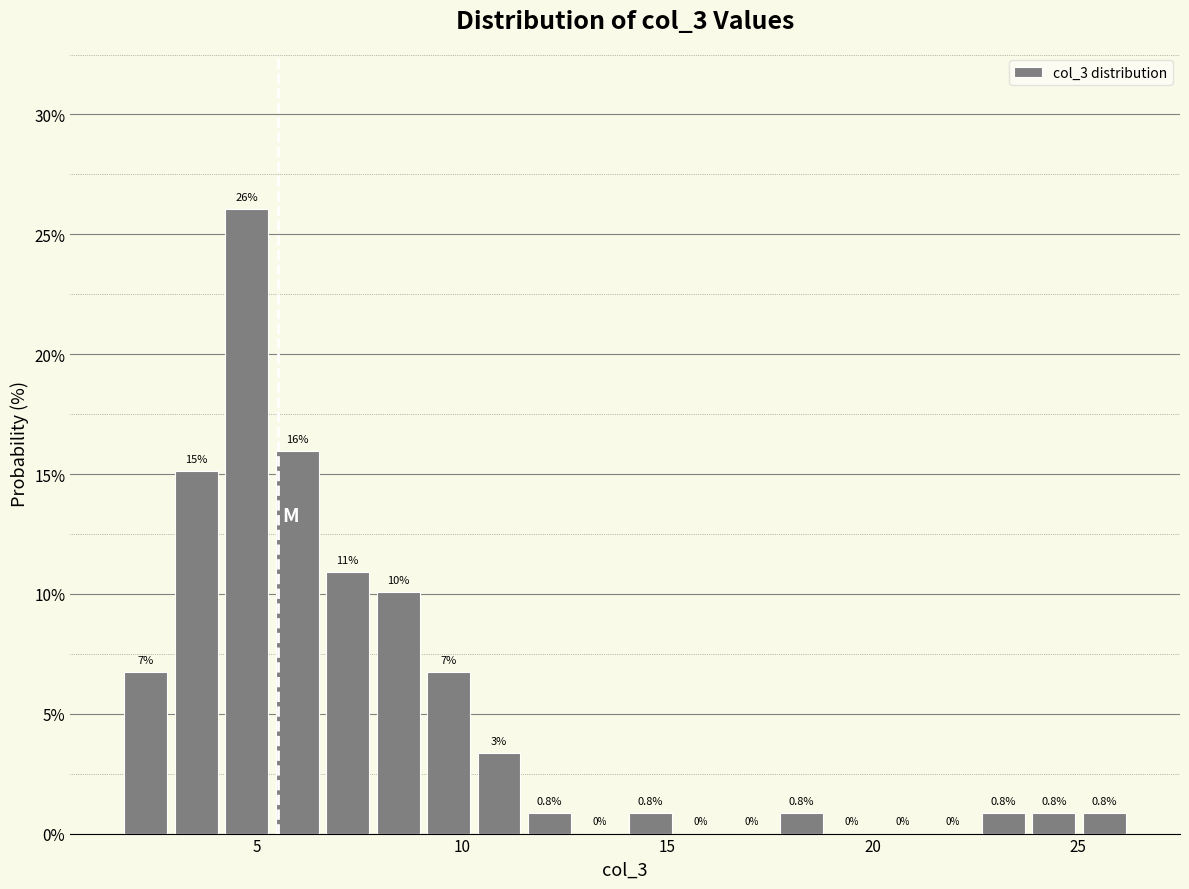

Around what value on the x-axis is the tallest bar? Give the approximate position of its centre, as read against the axis.

4.5